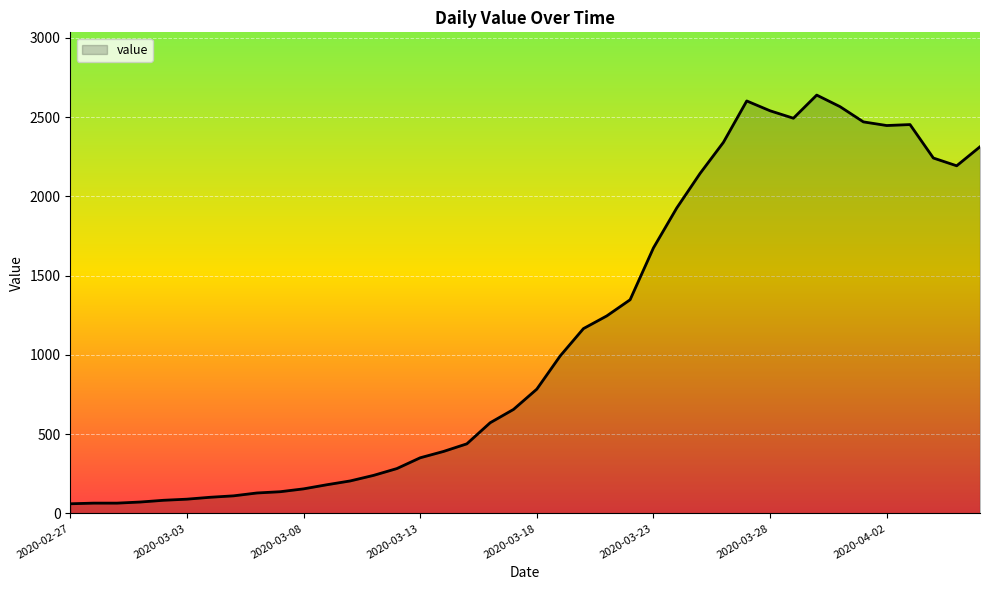

What is the greatest value displayed?

2639